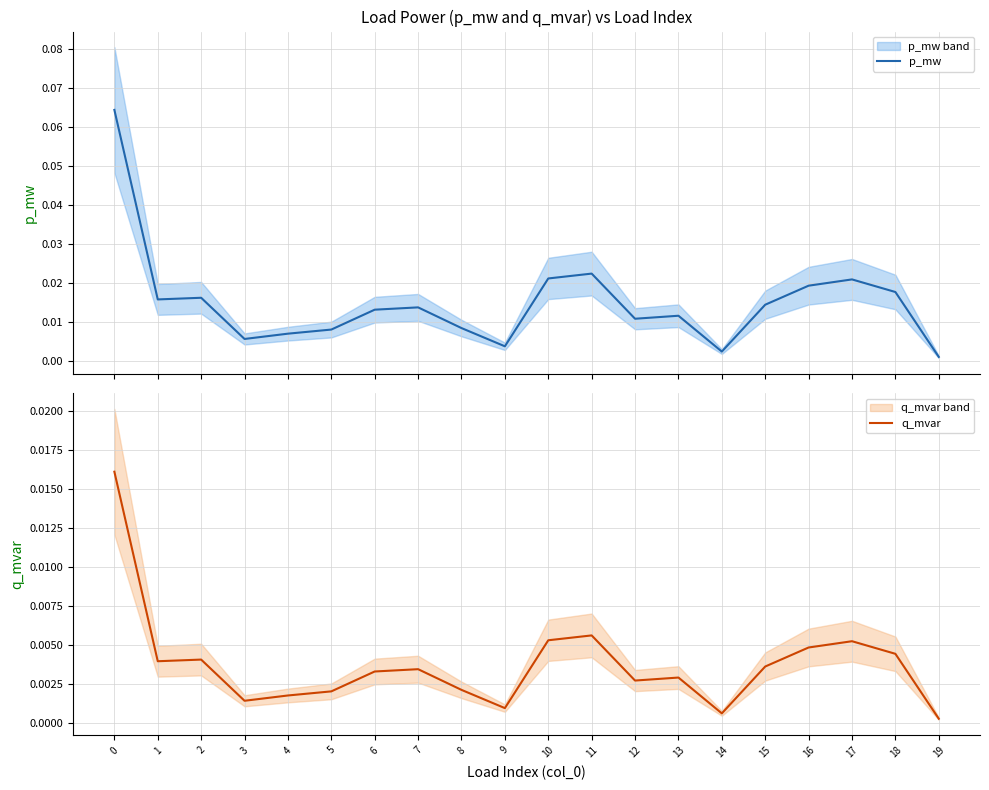

Reading left to right, what are all the values shown in this chart?

p_mw: 0=0.1	1=0.0	2=0.0	3=0.0	4=0.0	5=0.0	6=0.0	7=0.0	8=0.0	9=0.0	10=0.0	11=0.0	12=0.0	13=0.0	14=0.0	15=0.0	16=0.0	17=0.0	18=0.0	19=0.0
q_mvar: 0=0.0	1=0.0	2=0.0	3=0.0	4=0.0	5=0.0	6=0.0	7=0.0	8=0.0	9=0.0	10=0.0	11=0.0	12=0.0	13=0.0	14=0.0	15=0.0	16=0.0	17=0.0	18=0.0	19=0.0